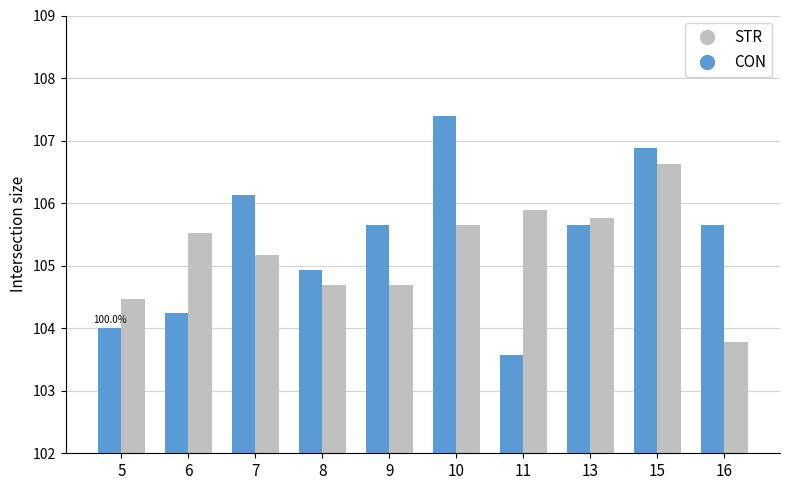

Which series changed the most between 7 and 15?

STR